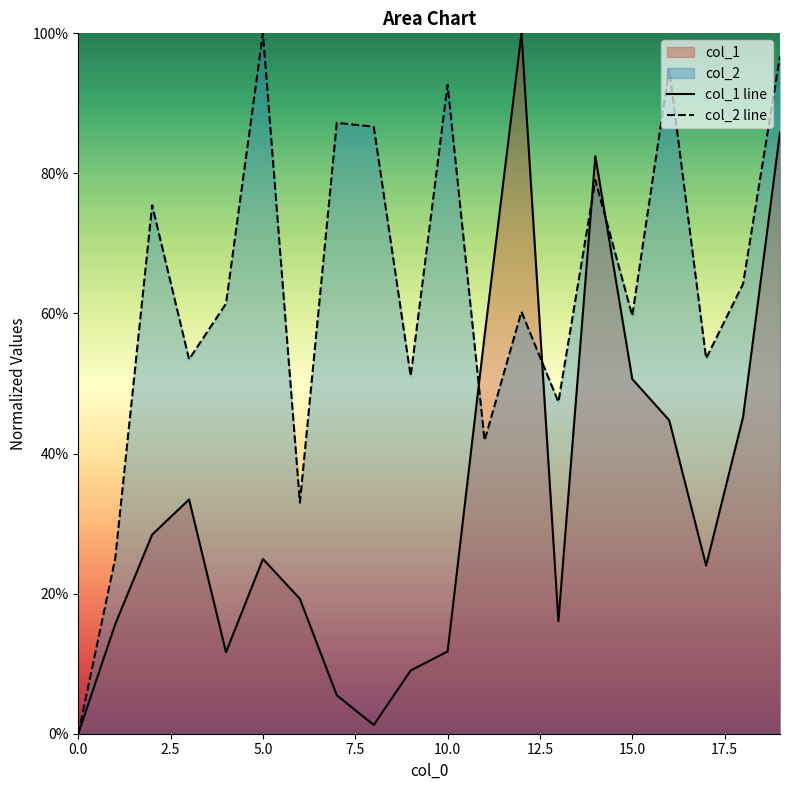

The col_2 line series shows 0.6 at 12. True or false?

True